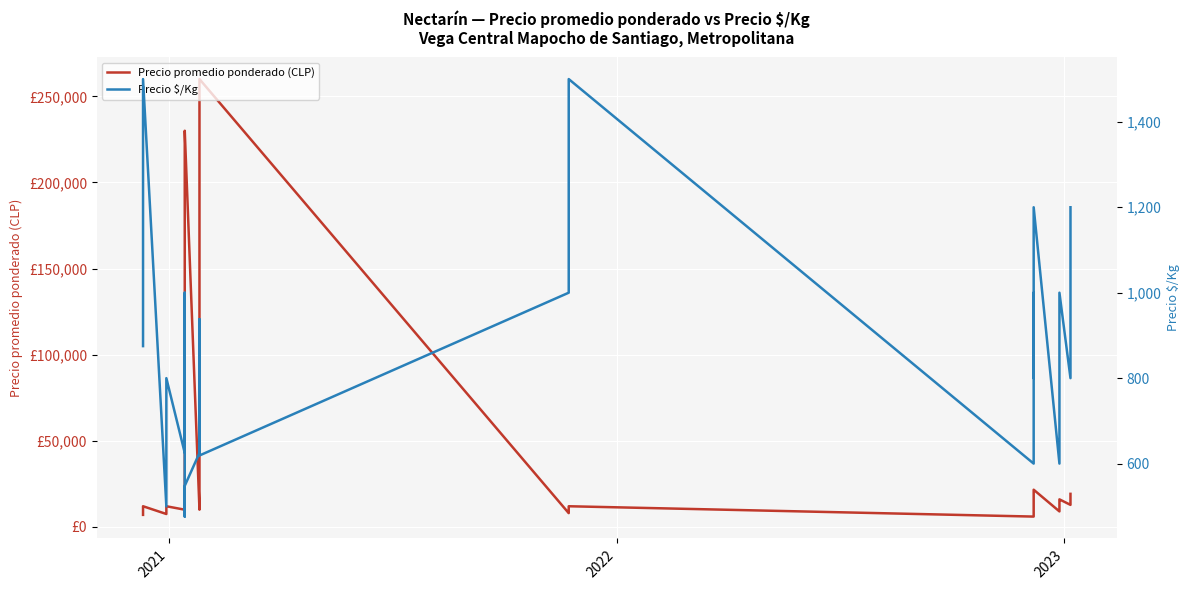

Reading left to right, extract all data points from this chart.

Precio promedio ponderado (CLP): 7000	10000	12000	7500	10500	12000	10000	12000	16000	200000	230000	10000	12000	12333	15000	15000	260000	8000	10000	12000	6000	8000	10000	14400	18000	21600	9000	9000	12000	12000	12800	12800	15000	15000	16000	16000	12800	16000	16000	19200
Precio $/Kg: 875	1250	1500	500	700	800	625	750	1000	476	548	625	750	771	938	938	619	1000	1250	1500	600	800	1000	800	1000	1200	600	600	800	800	800	800	1000	1000	1000	1000	800	1000	1000	1200